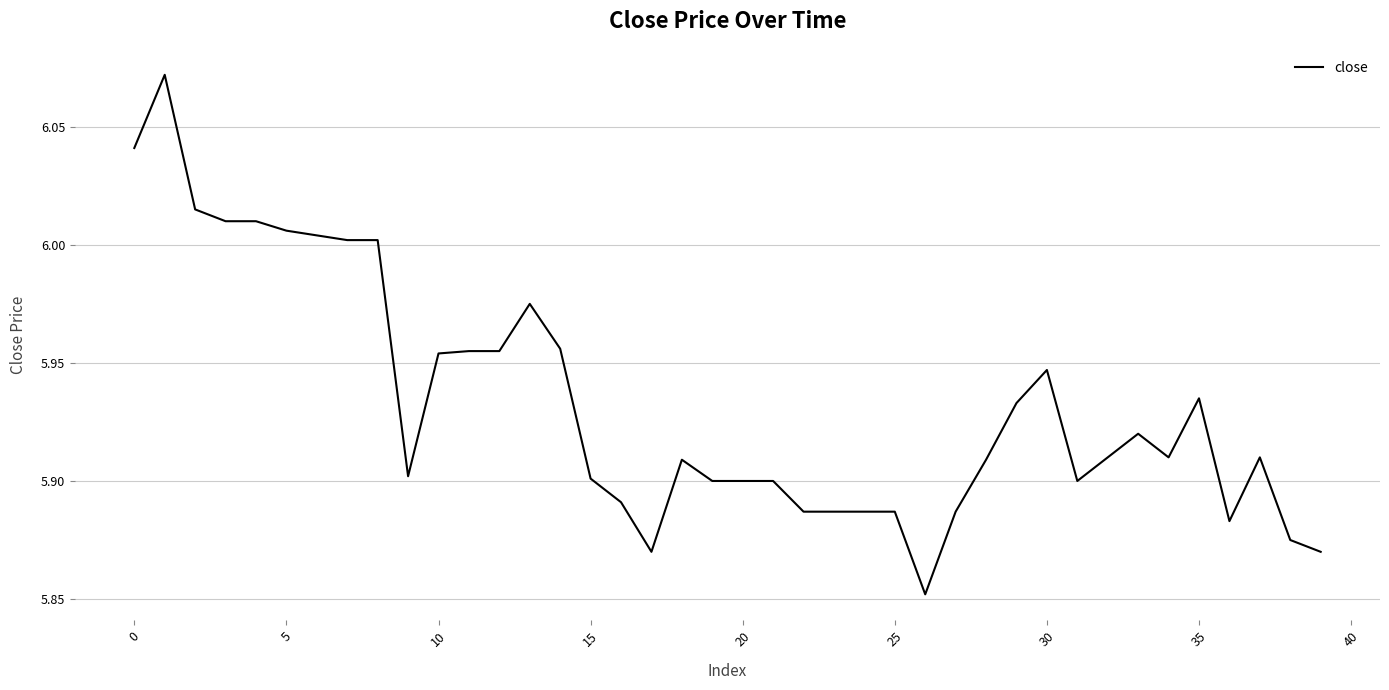

Does the chart display data point markers on the line(s)?

No